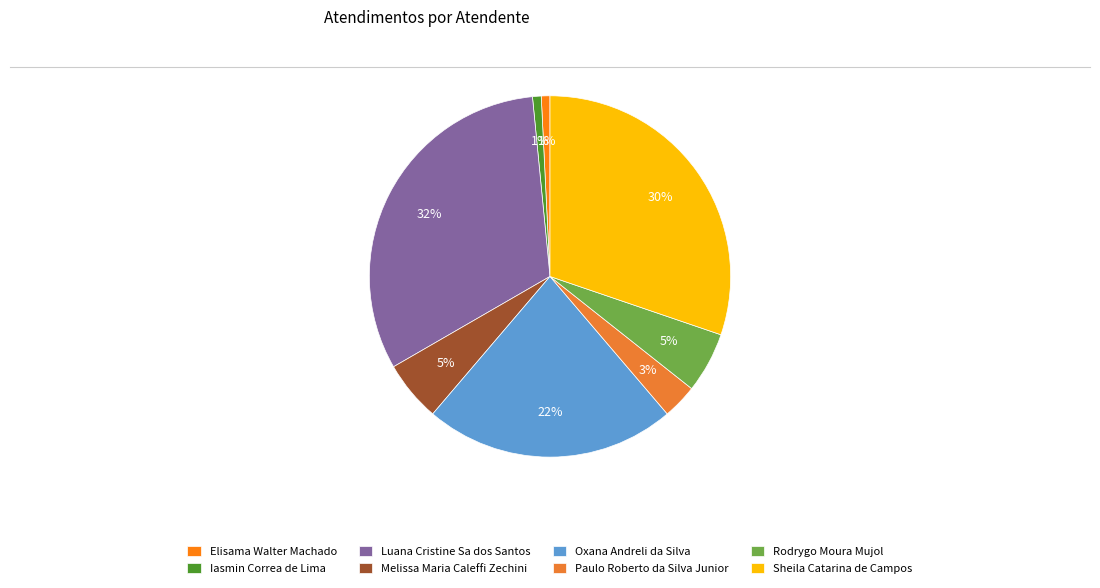

Which has a higher value, Melissa Maria Caleffi Zechini or Luana Cristine Sa dos Santos?

Luana Cristine Sa dos Santos